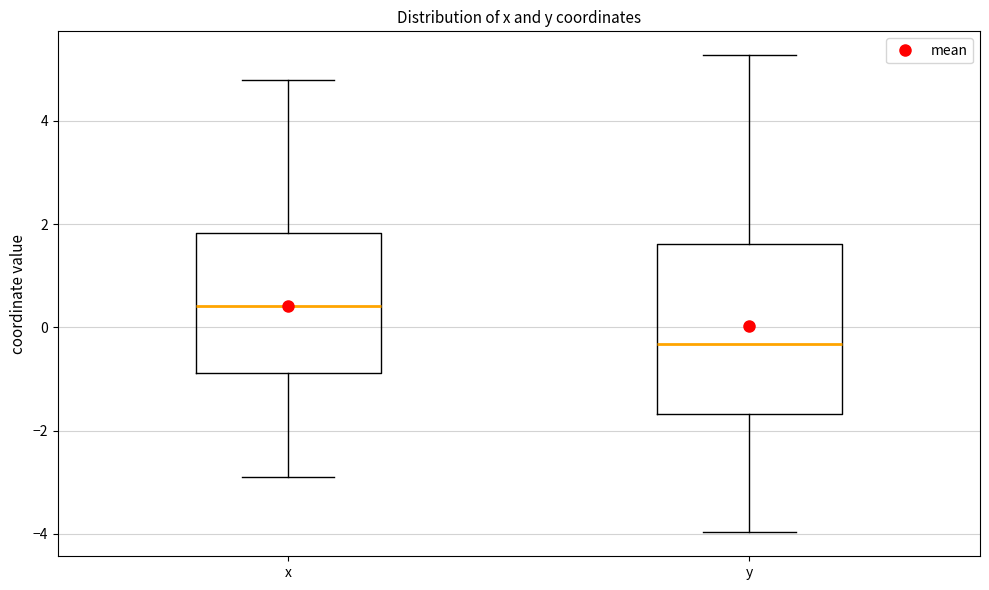

Reading left to right, read every box against the y-axis: the position of its median line, the range the box covers, and the ends of its whiskers. The values are not printed on the chart, so give them approximately, as read against the axis.

x: median 0.4, box -0.8 to 1.8, whiskers -3.0 to 4.8
y: median -0.4, box -1.6 to 1.6, whiskers -4.0 to 5.2